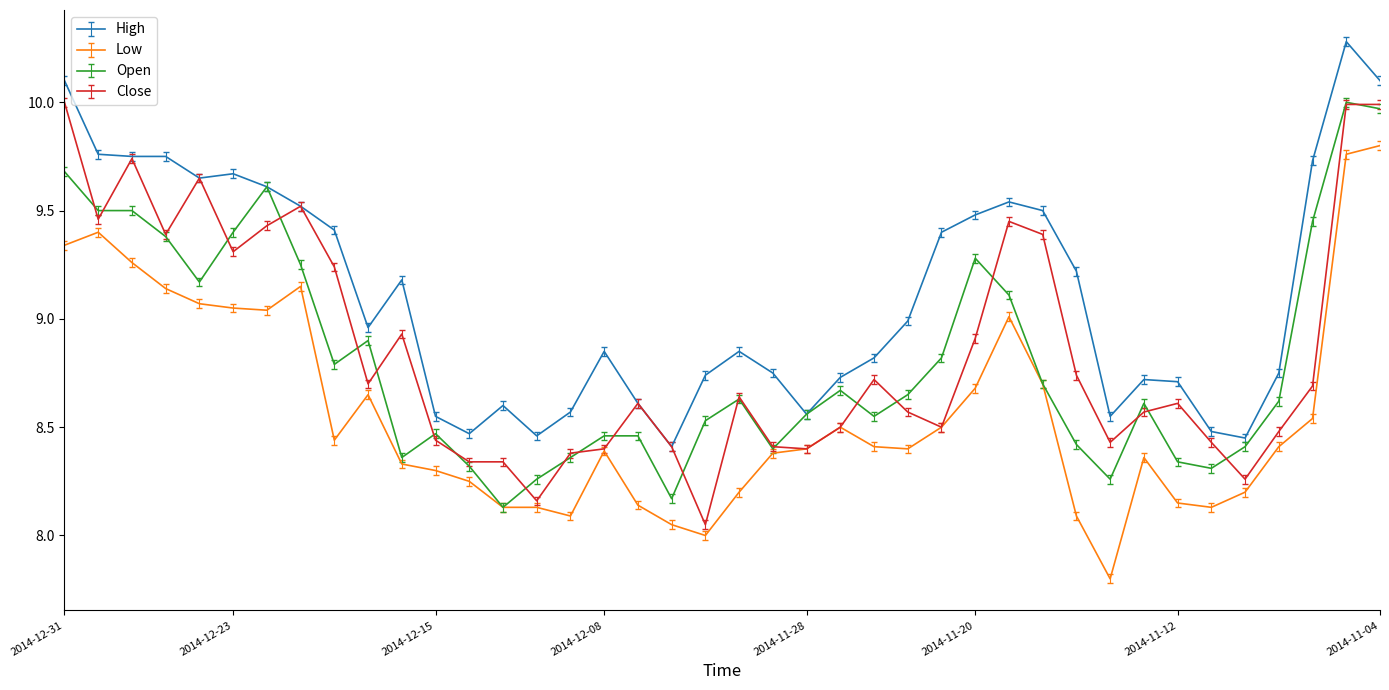

True or false: Low and High intersect in this chart.

False